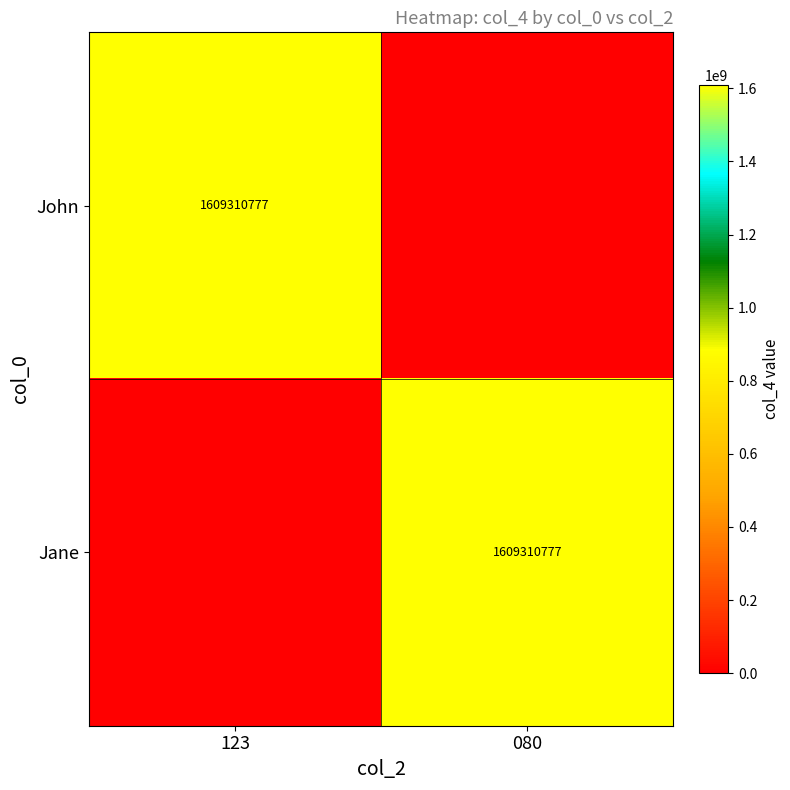

Is it true that Jane equals 2823841533 at 080?

False